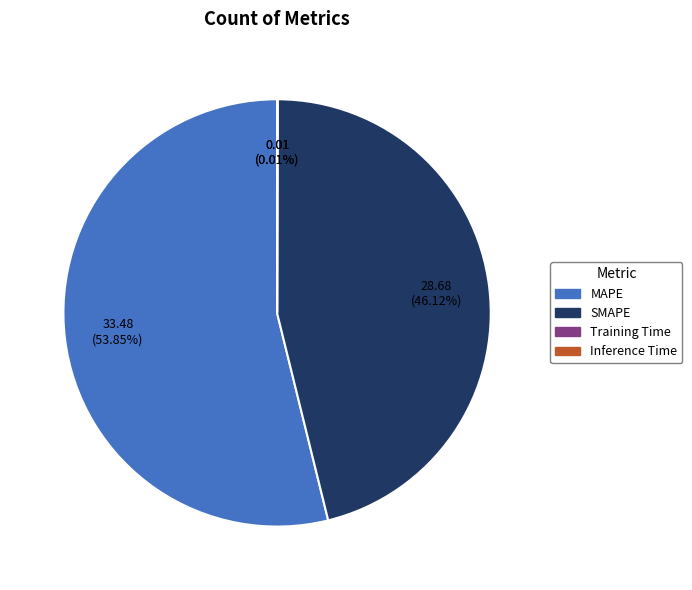

To the nearest percent, what is the difference between the largest and smallest slice percentages?

54%